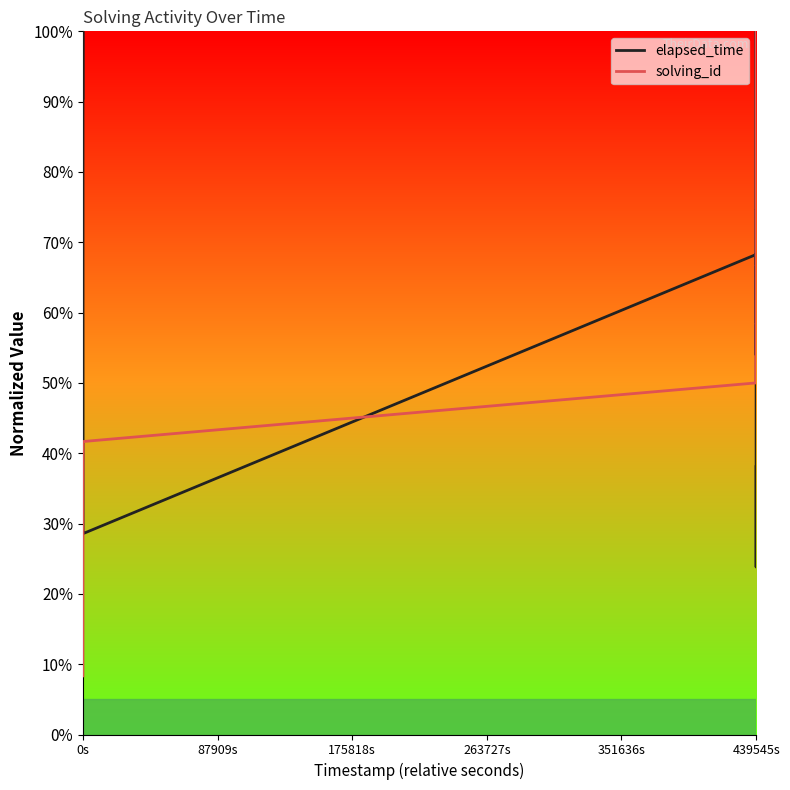

What is the maximum value shown in the chart?

100.0